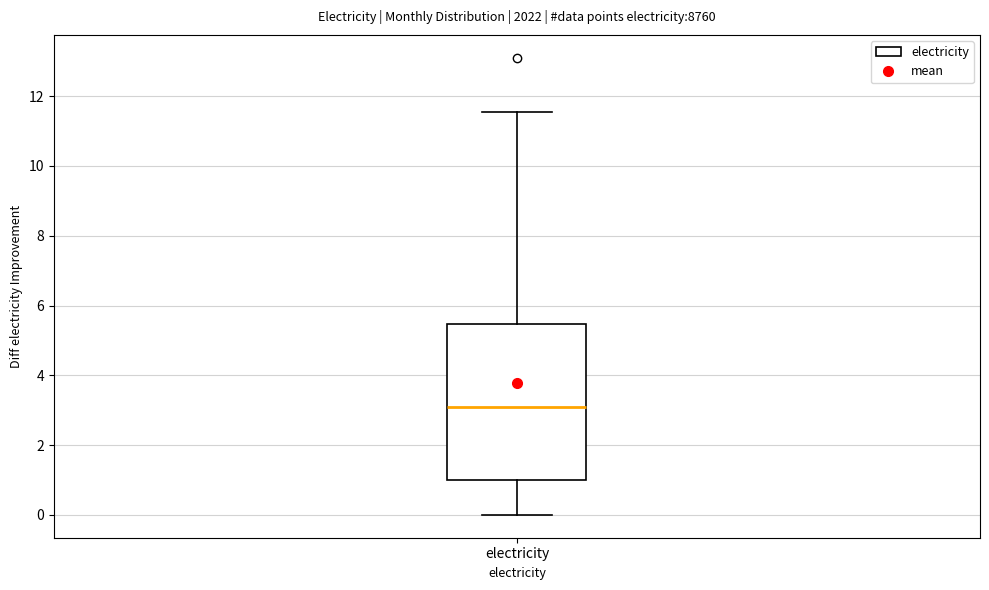

Transcribe this box plot: give where the median line is, the range the box spans, and where the two whiskers end, as read against the y-axis. The values are not printed on the chart, so give them approximately, as read against the axis.

median 3.2, box 1.0 to 5.4, whiskers 0.0 to 11.6